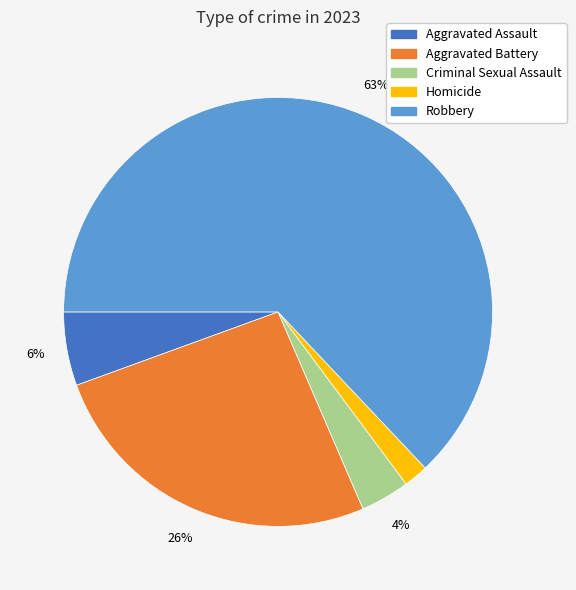

Is the sum of Aggravated Assault and Criminal Sexual Assault greater than half?

No